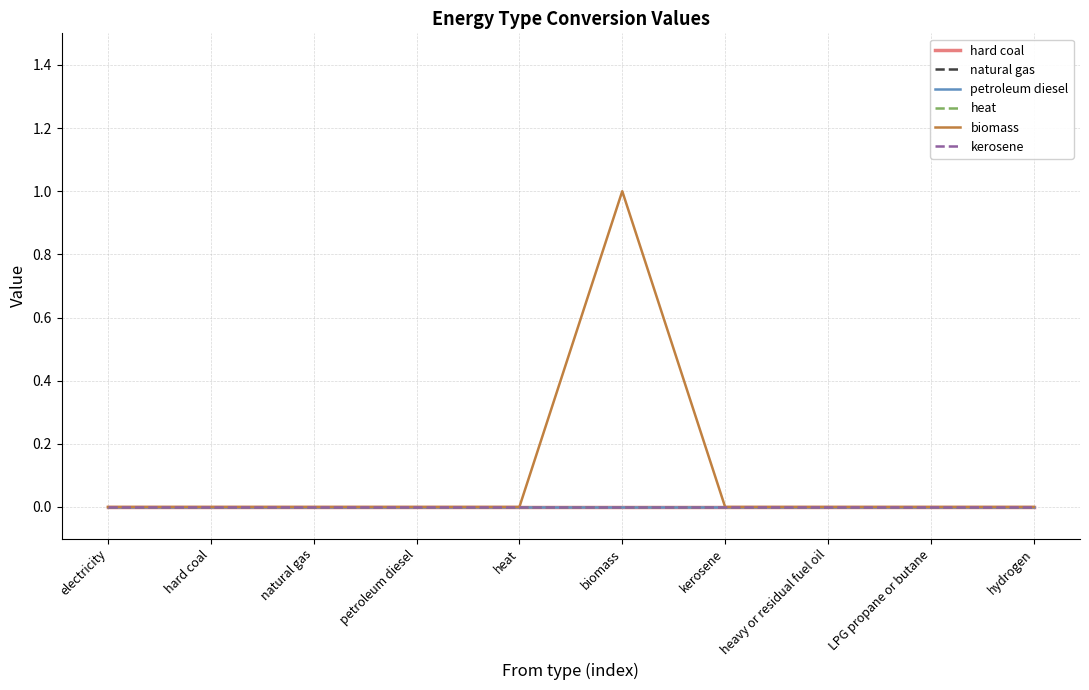

Is this an area chart (filled region under the line)?

No